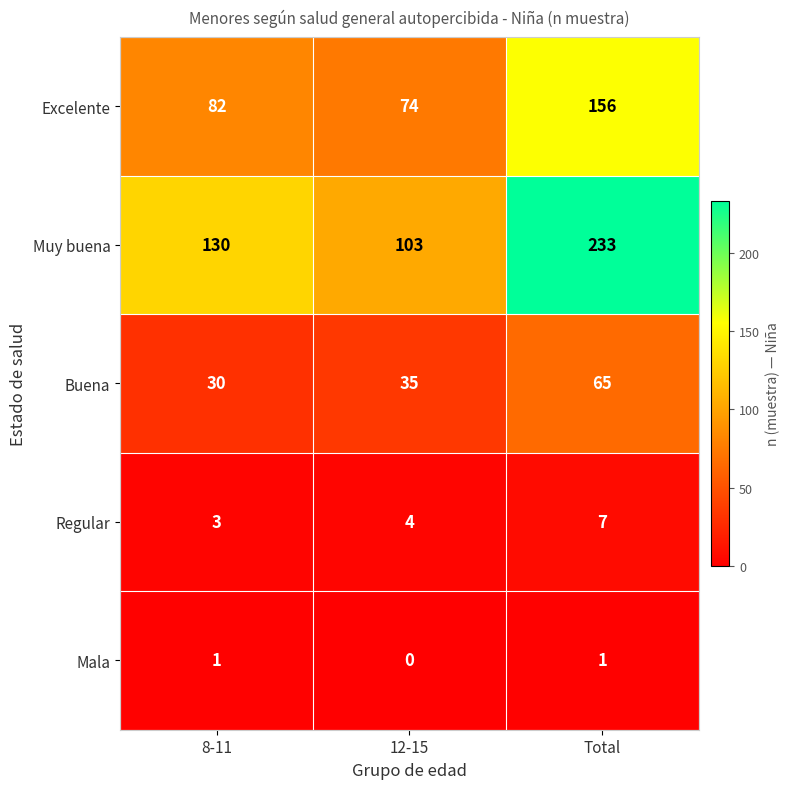

How many distinct data groups are displayed?

5